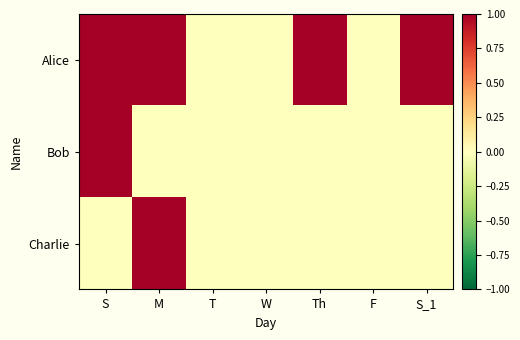

Reading left to right, list all the values displayed in this chart.

Alice: S=1	M=1	T=0	W=0	Th=1	F=0	S_1=1
Bob: S=1	M=0	T=0	W=0	Th=0	F=0	S_1=0
Charlie: S=0	M=1	T=0	W=0	Th=0	F=0	S_1=0